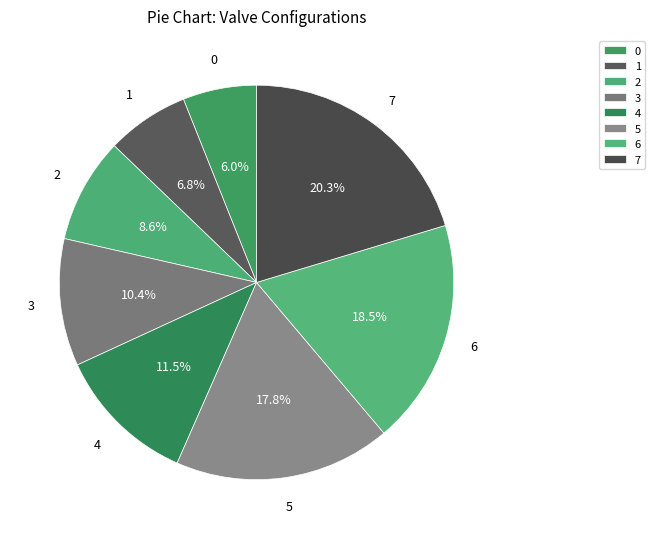

Between 1 and 5, which is larger?

5